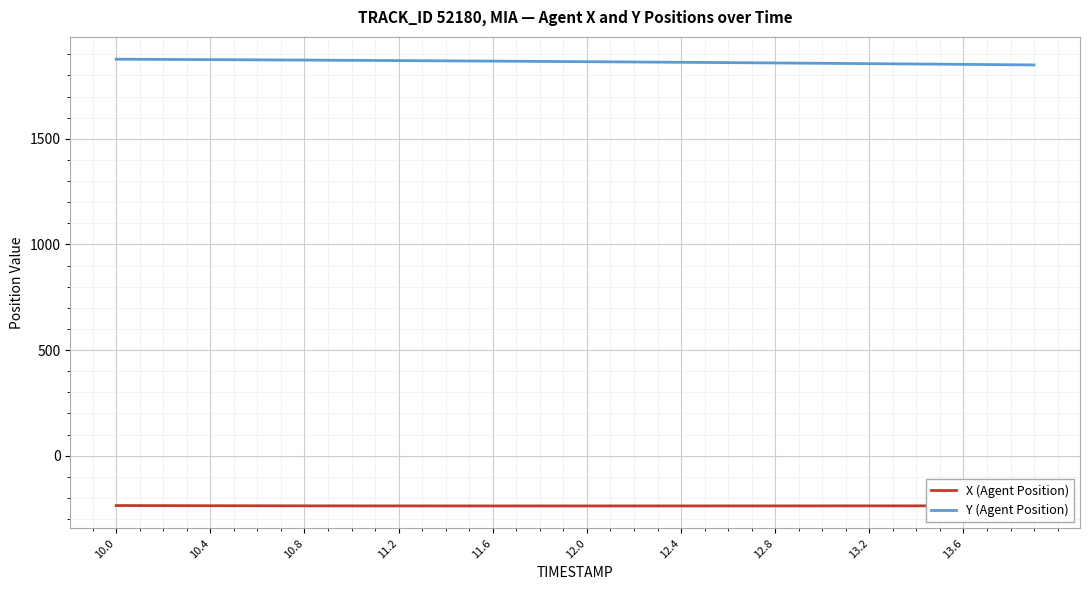

What is the smallest value displayed?

-237.9